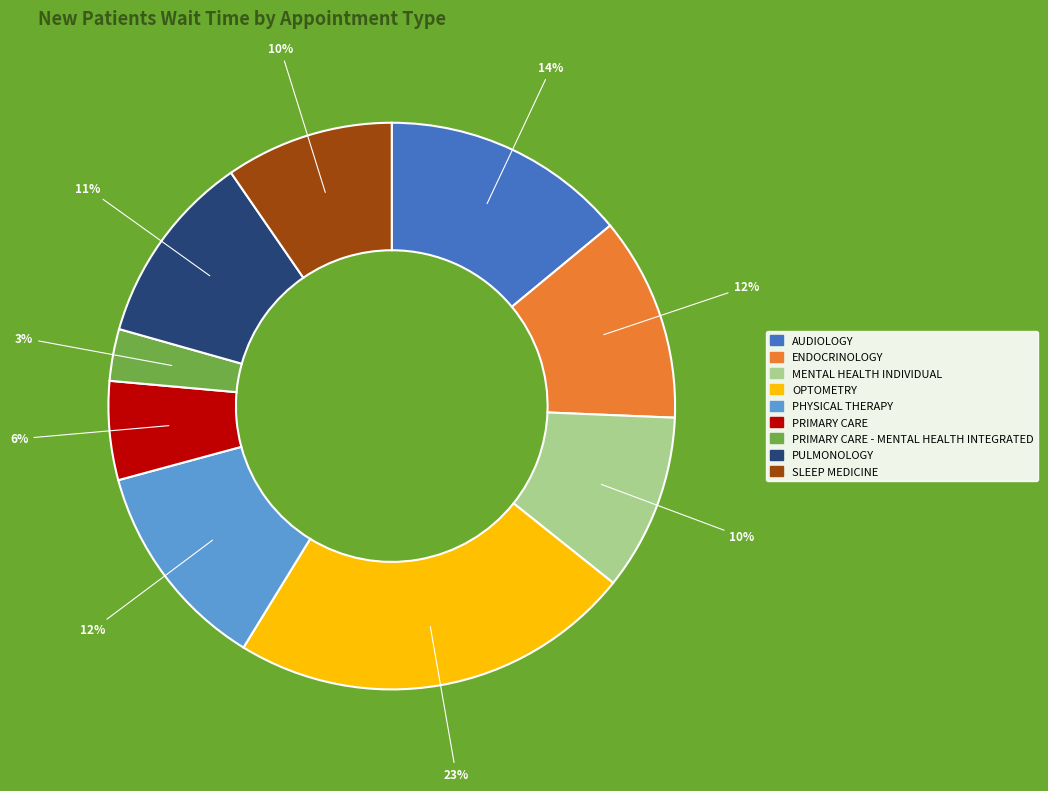

Is there a majority slice in this chart?

No